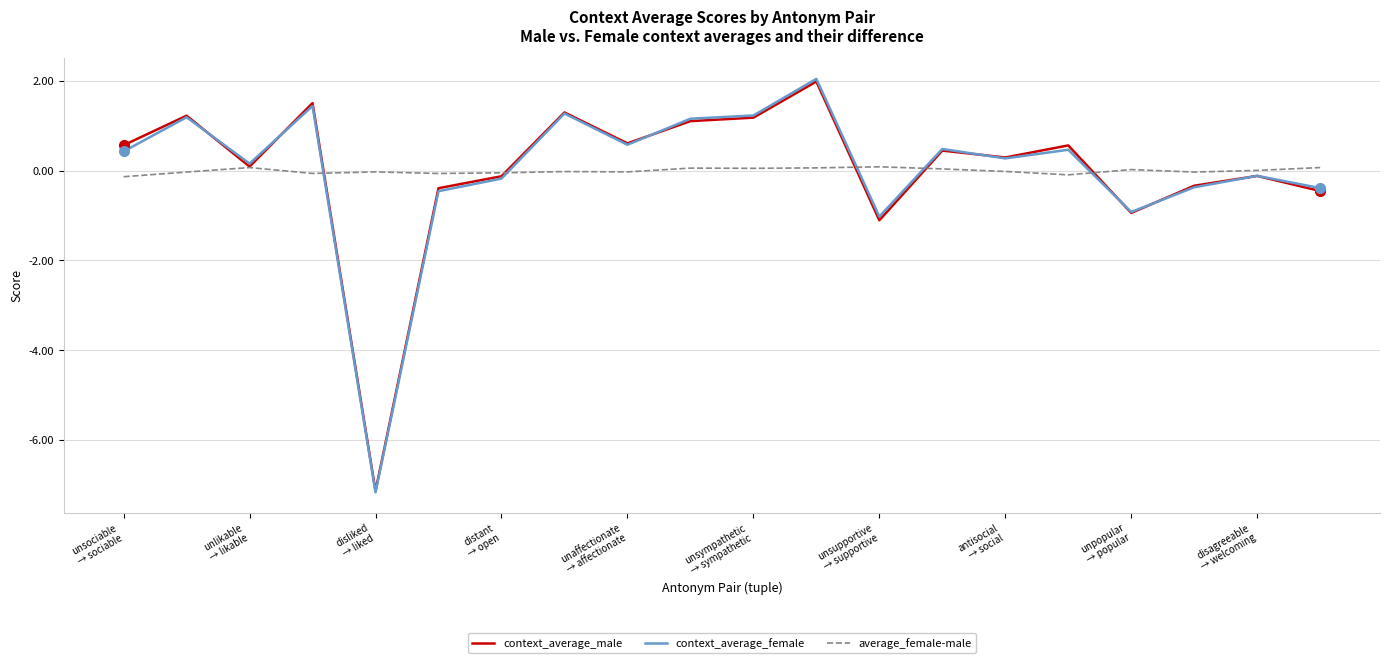

What is the smallest value displayed?

-7.2